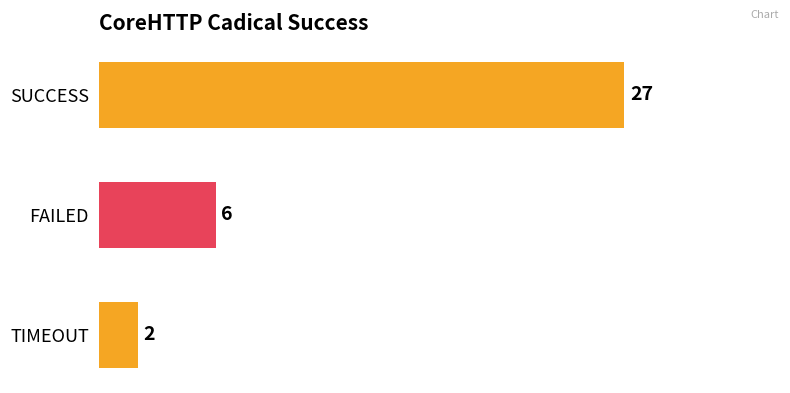

How many values are between 2 and 27?

3